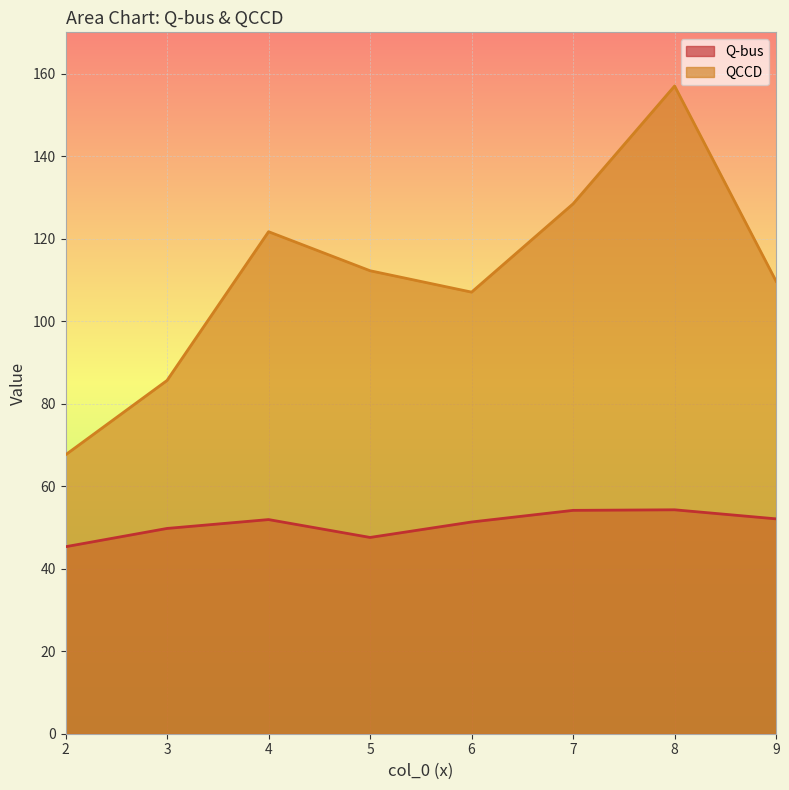

How many values in the QCCD series are below 112?

4